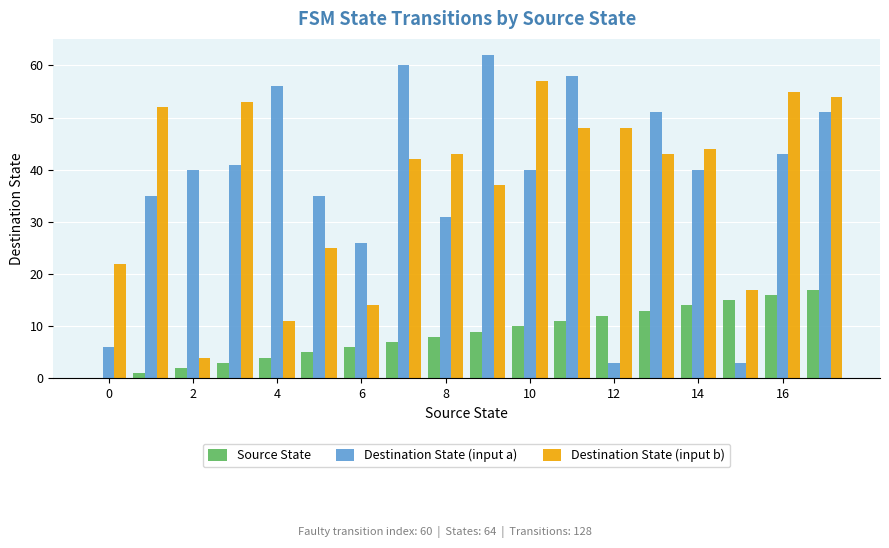

Which series has the widest spread of values?

Destination State (input a)